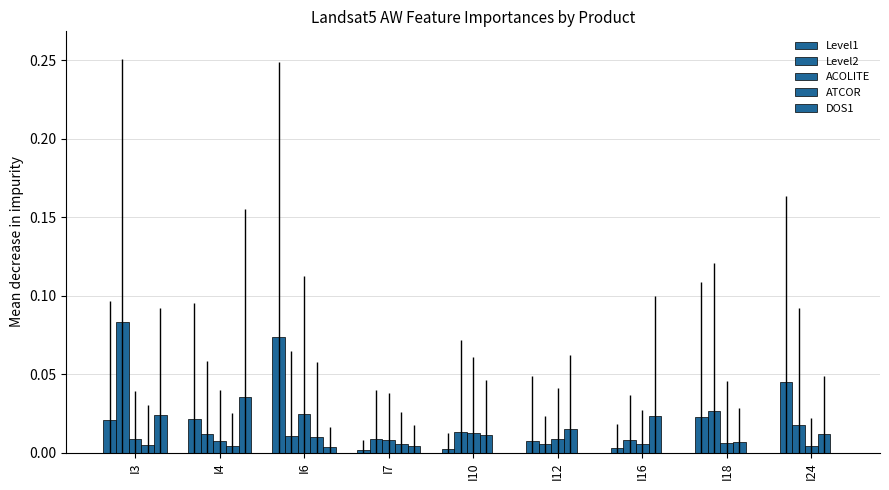

The value of Level1 at I4 is 0.0. True or false?

False